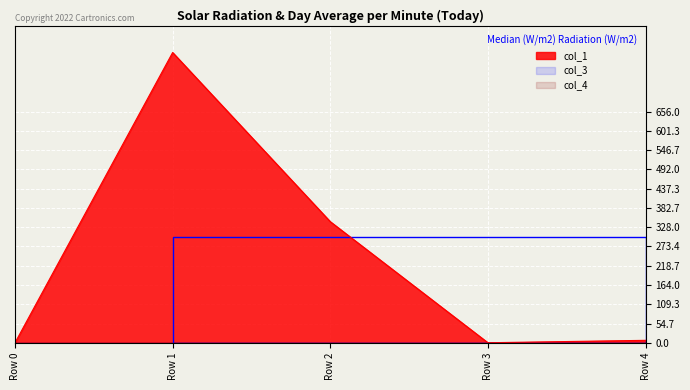

In col_1, how many points are lower than both neighbors (excluding endpoints)?

1